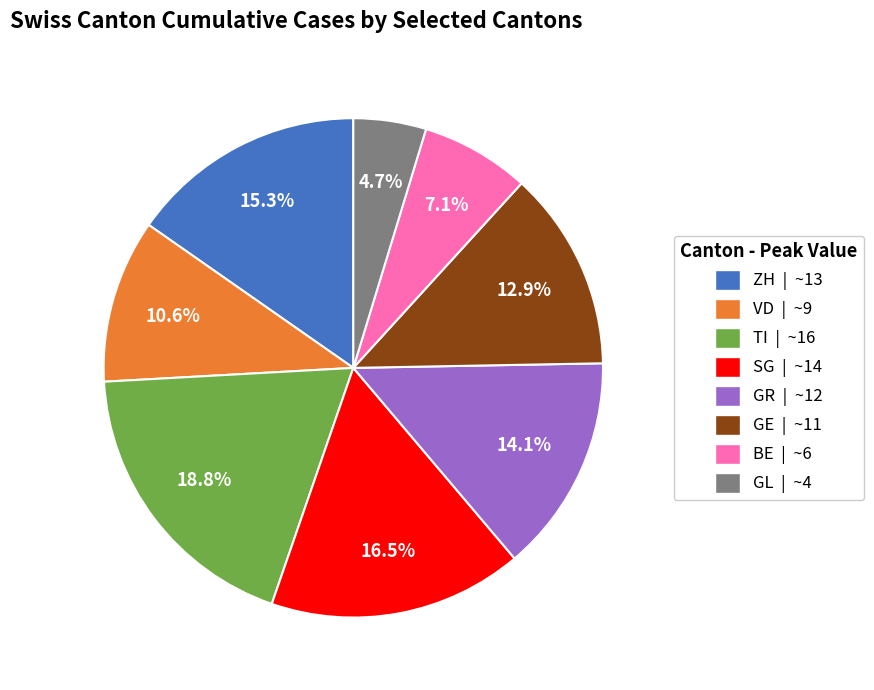

To the nearest percent, what percentage of the pie is BE?

7%